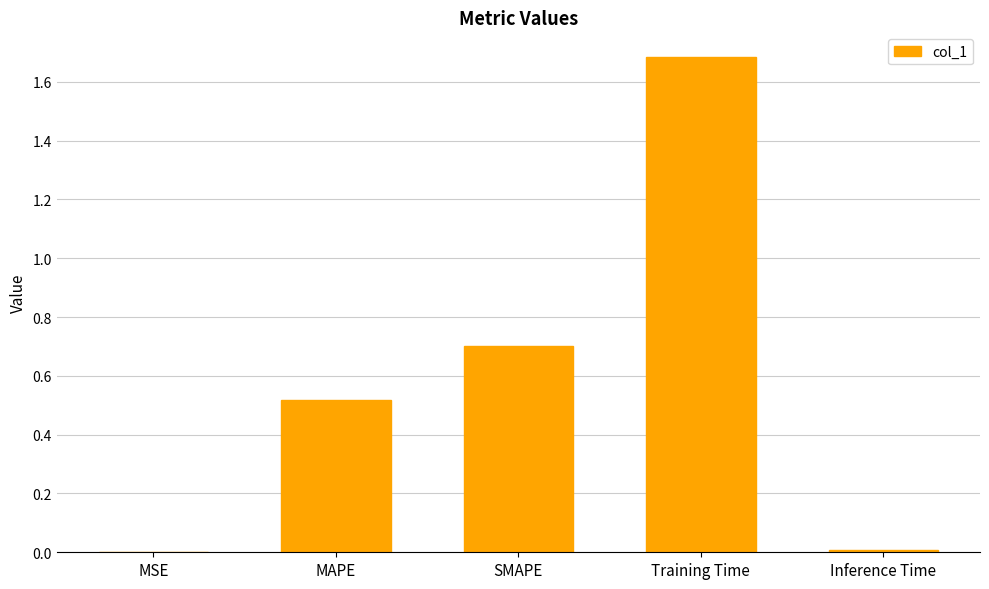

What is the sum of all values?

2.9